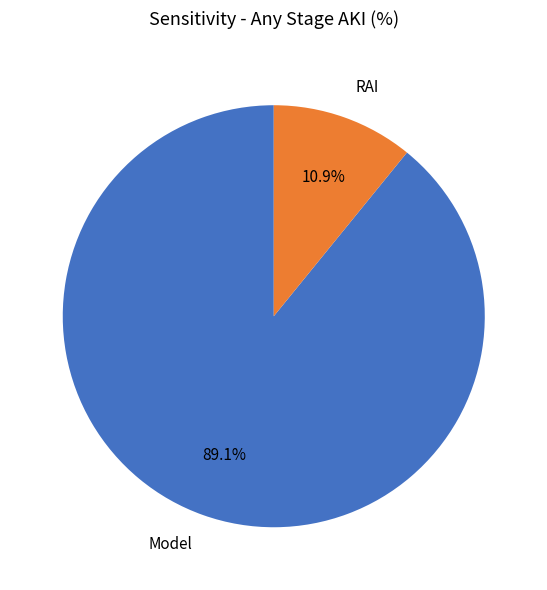

To the nearest percent, what is the difference between the RAI and Model slice percentages?

78%